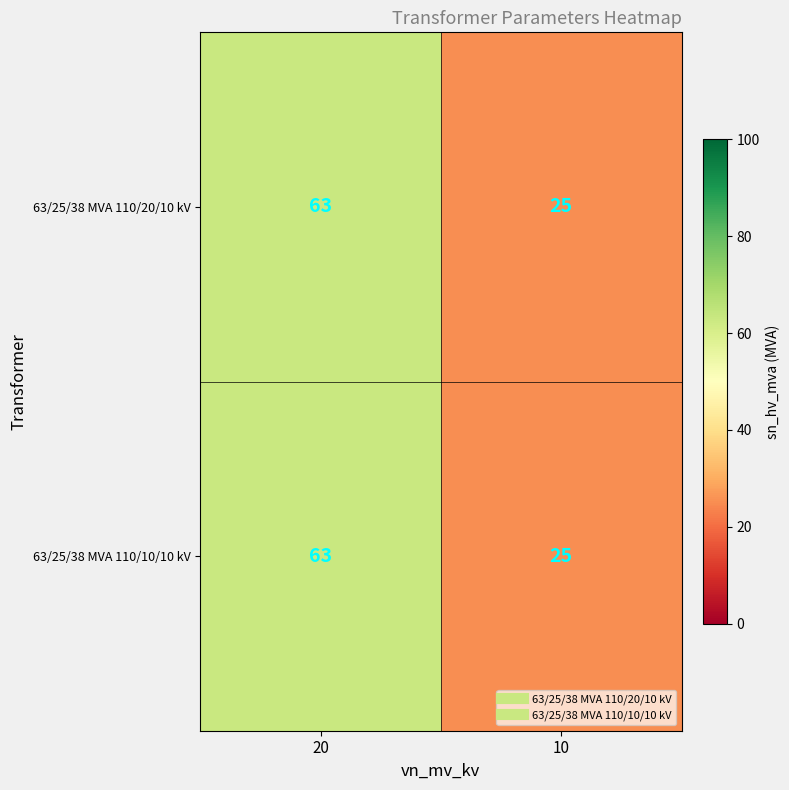

What is the approximate value of 63/25/38 MVA 110/10/10 kV at 20, to the nearest 5?

65